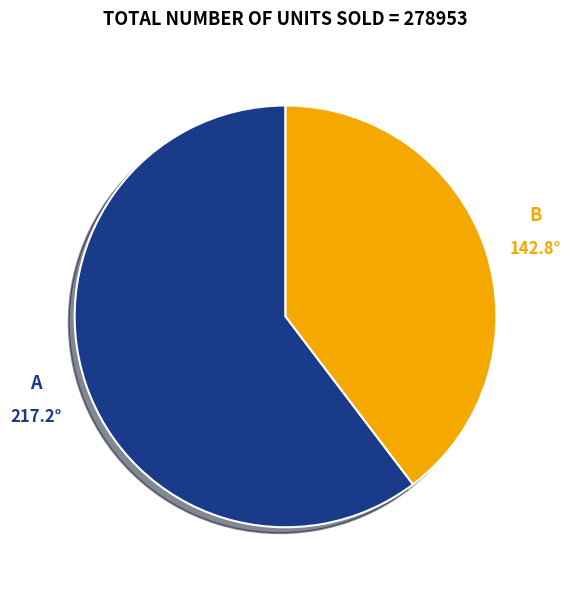

Is there a majority slice in this chart?

Yes